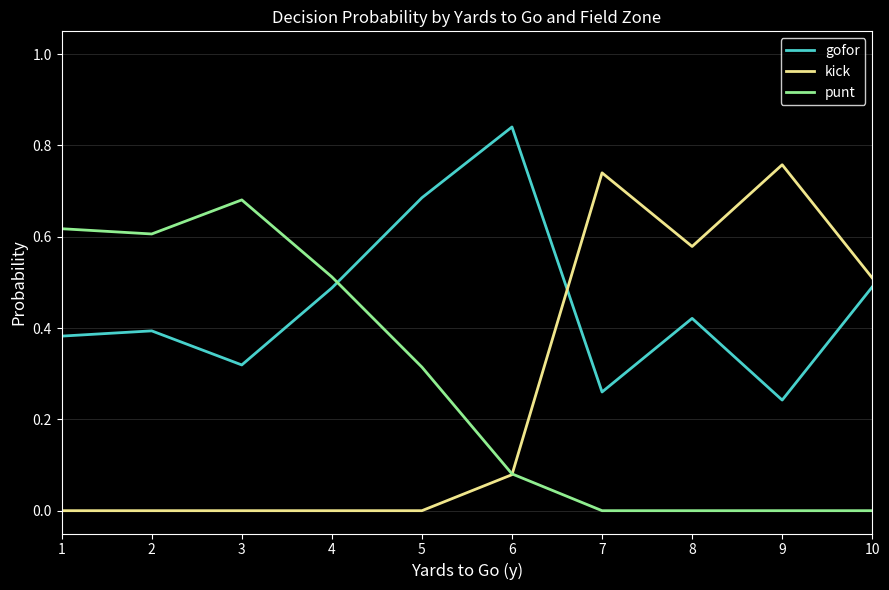

List the series in order of their peak value, lowest first.

punt, kick, gofor